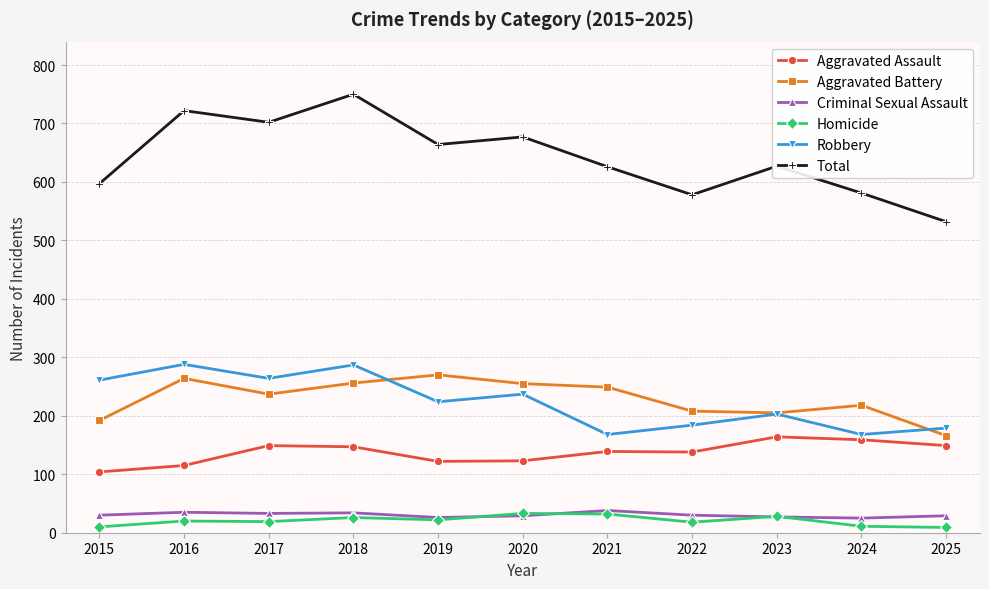

Is it true that Total equals 702 at 2017?

True